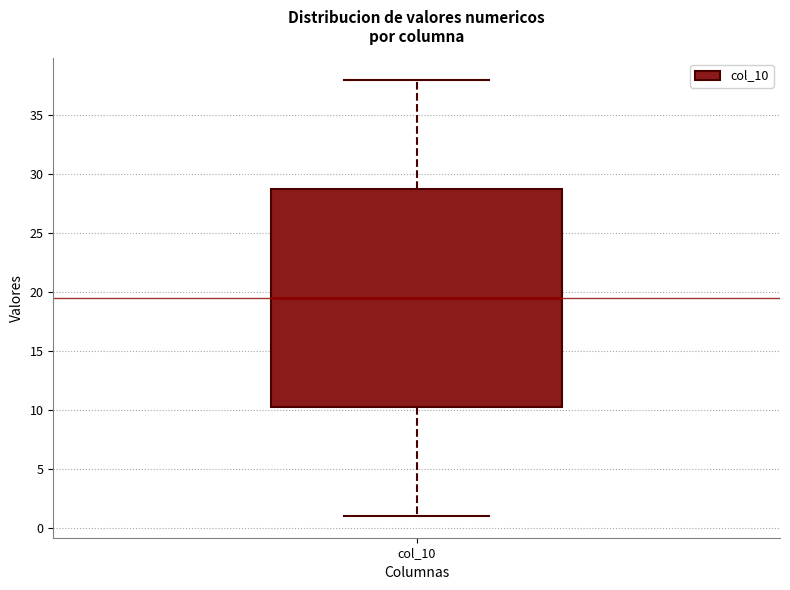

Transcribe this box plot: give where the median line is, the range the box spans, and where the two whiskers end, as read against the y-axis. The values are not printed on the chart, so give them approximately, as read against the axis.

median 19.5, box 10.5 to 29.0, whiskers 1.0 to 38.0